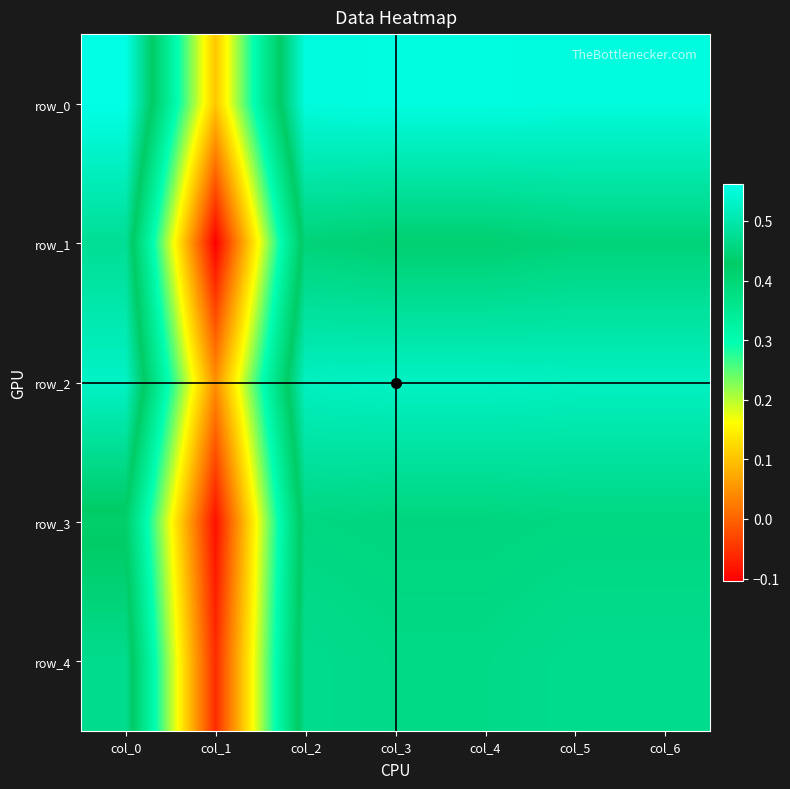

At which label is row_3 closest to 0?

col_1